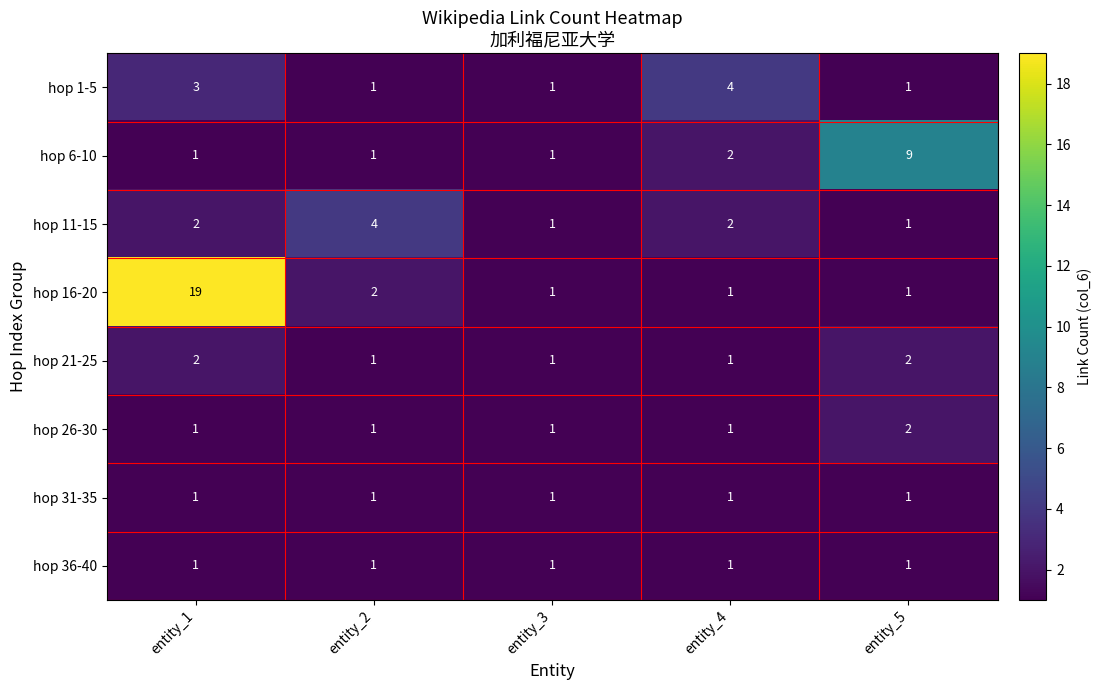

What is the sum of the hop 16-20 values at entity_3 and entity_2?

3